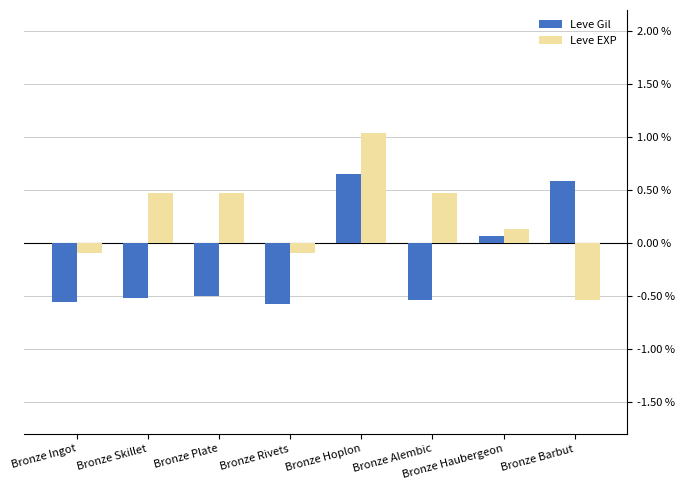

Which category has the lowest value in the Leve EXP series?

Bronze Barbut